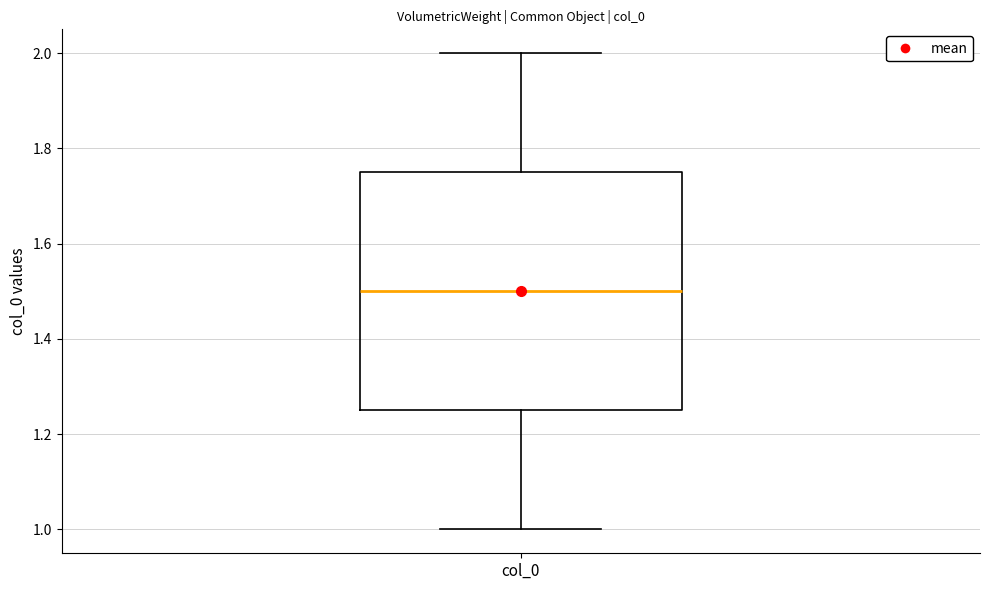

Where does the upper whisker of the box for col_0 end on the y-axis? The values are not printed on the chart, so give them approximately, as read against the axis.

2.00